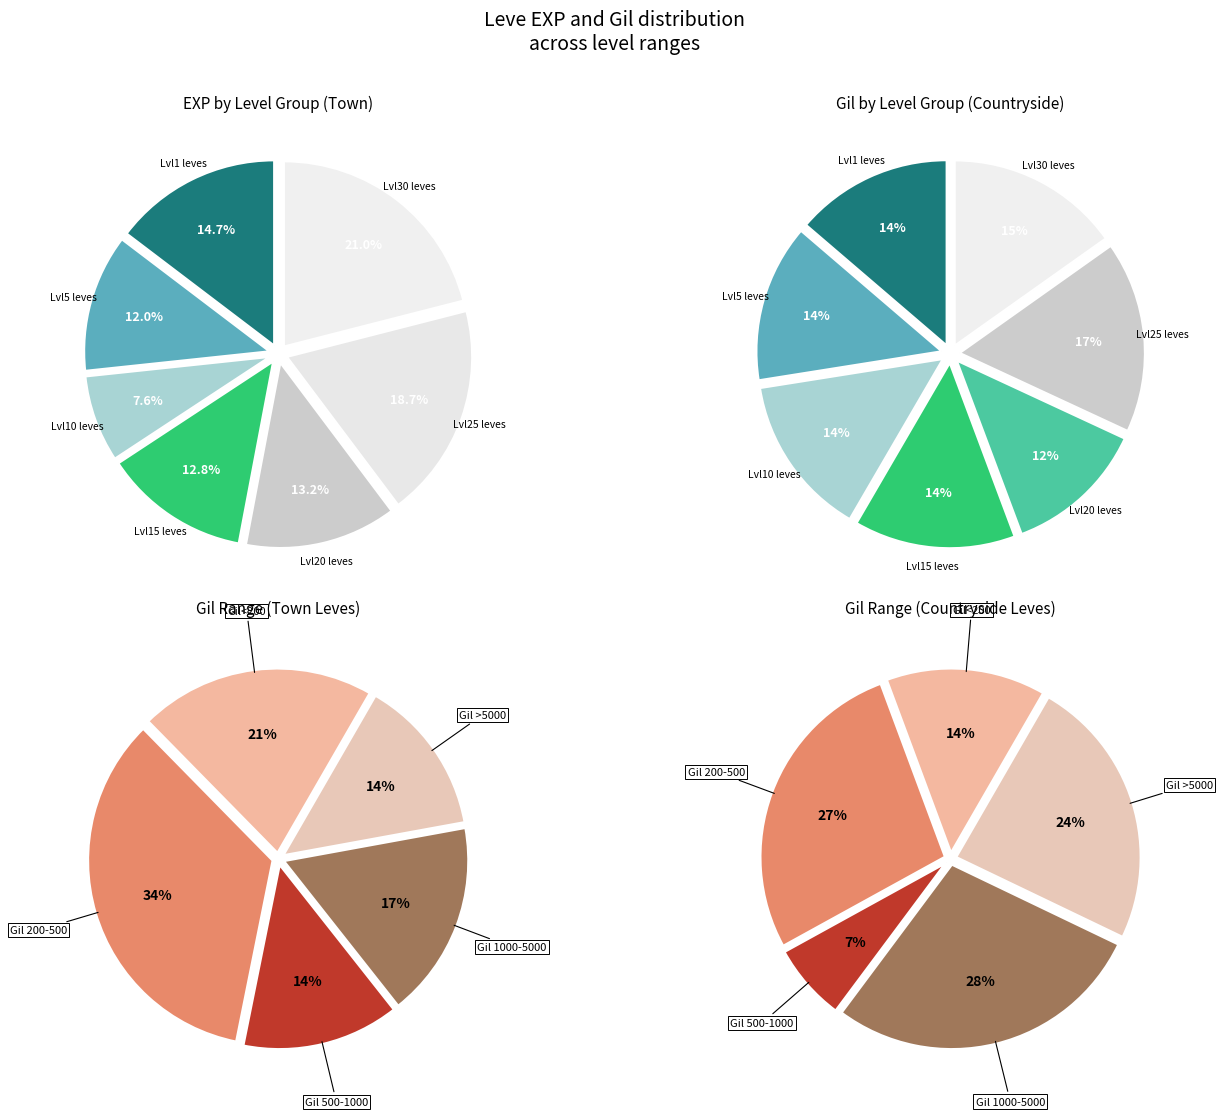

Does any single category account for the majority?

No